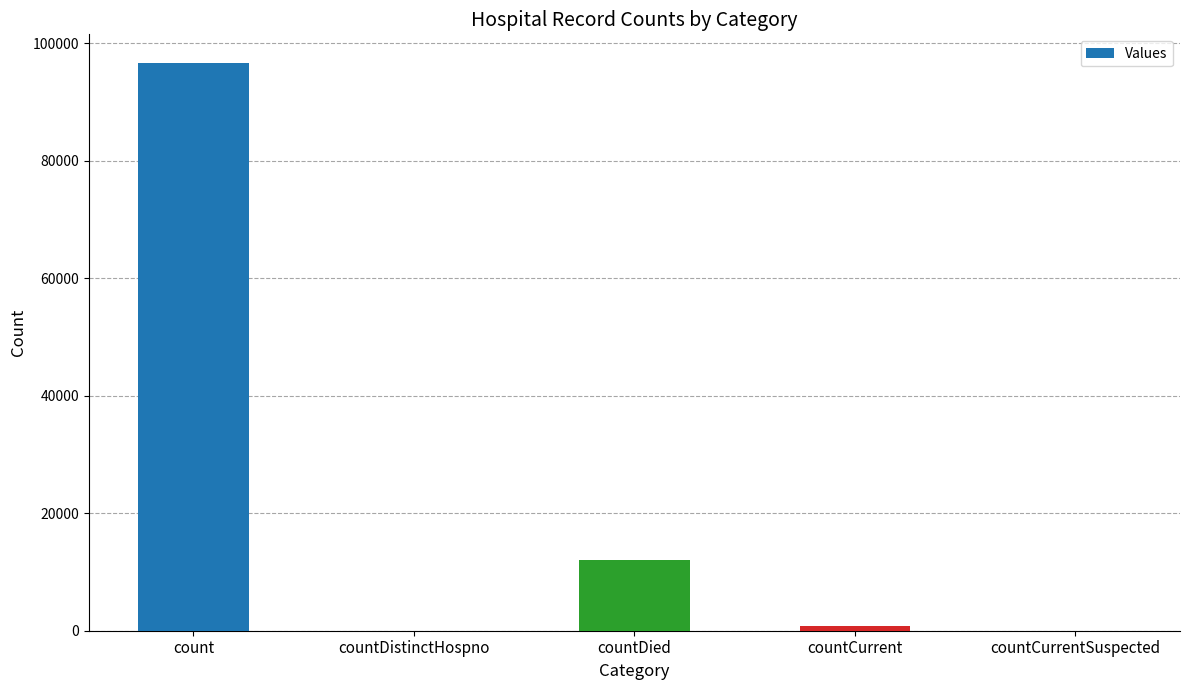

Where is the data nearest to the value 48323?

countDied